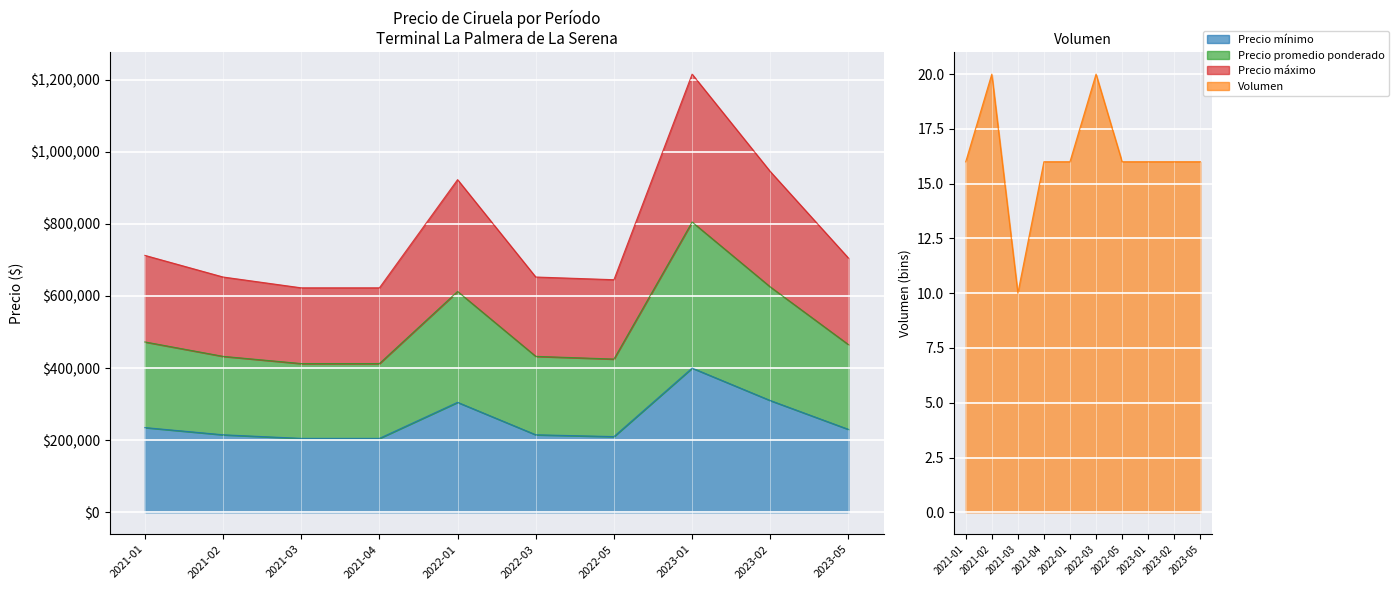

What is the total value across all series at 2023-05?

1400016